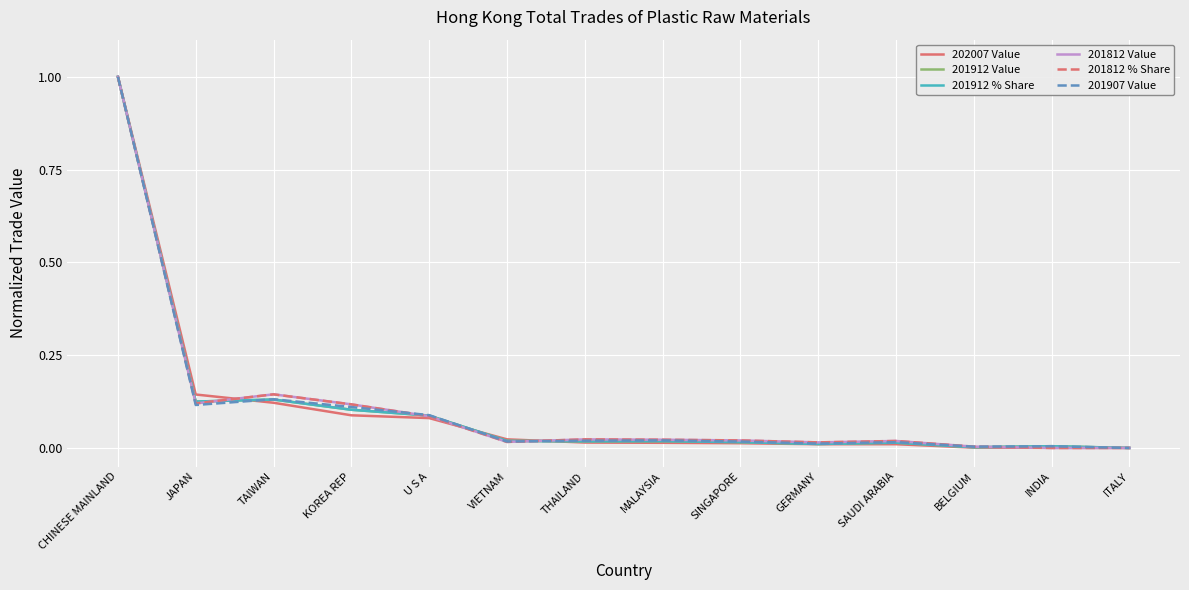

The 201912 % Share series shows 0.0 at INDIA. True or false?

True